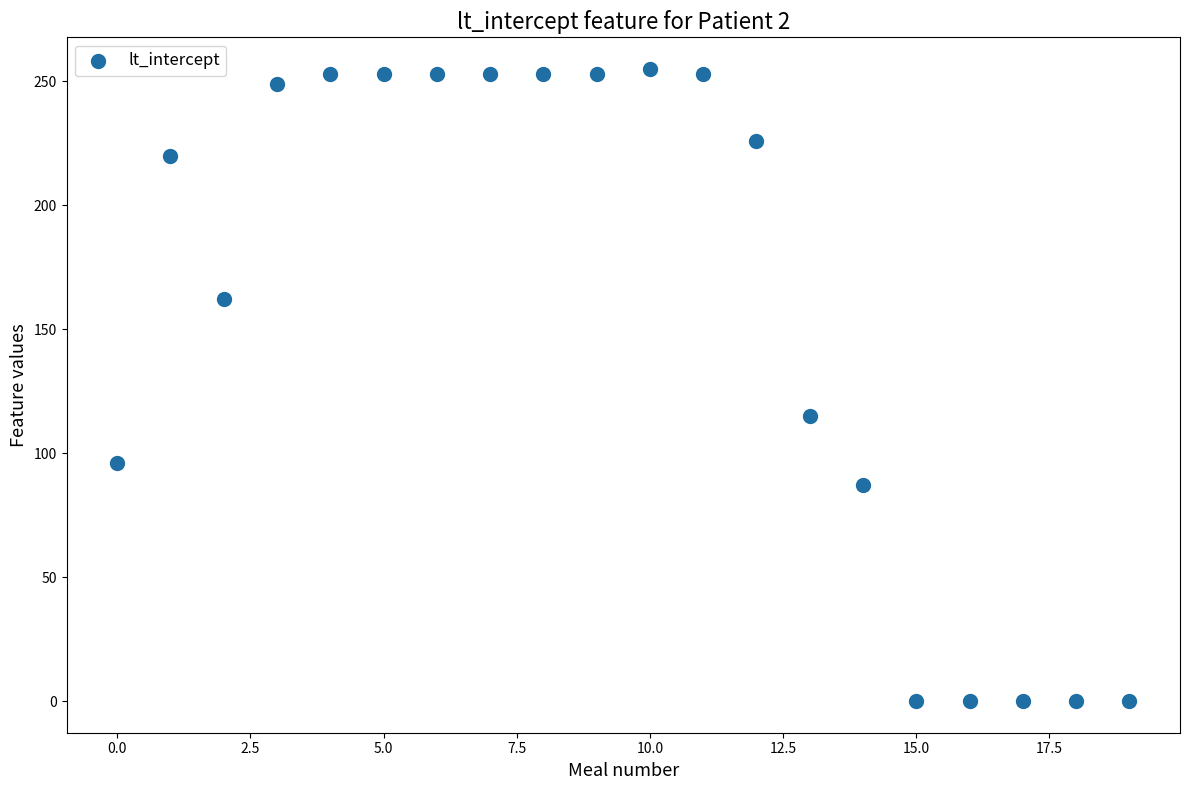

What is the range of Y values (max minus min)?

255